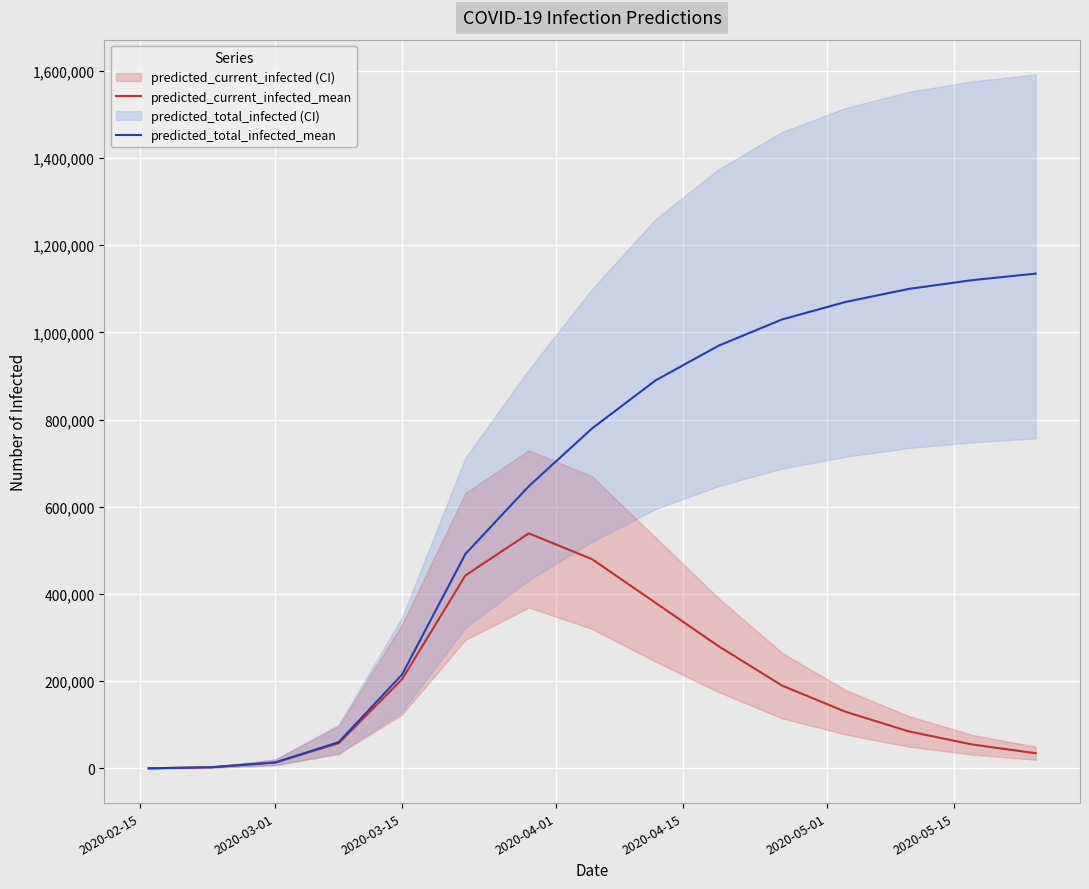

What is the maximum value for predicted_total_infected_mean?

1135000